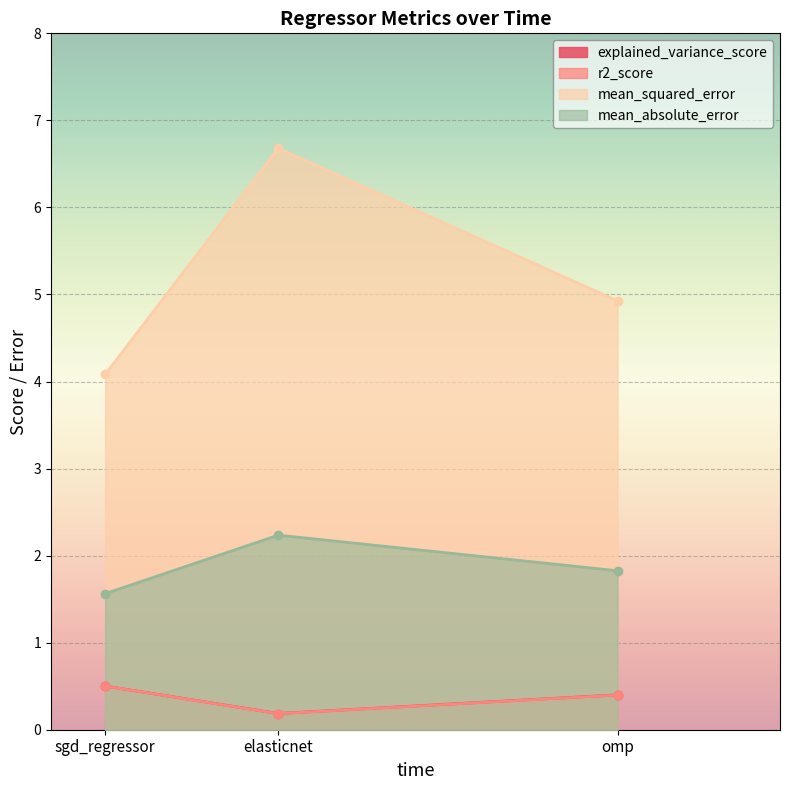

The value of r2_score at omp is 0.6. True or false?

False